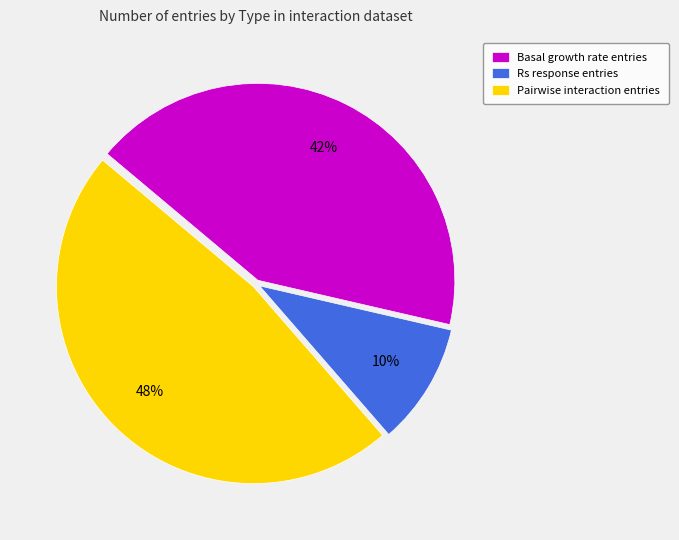

Is there any slice that represents more than half of the pie?

No